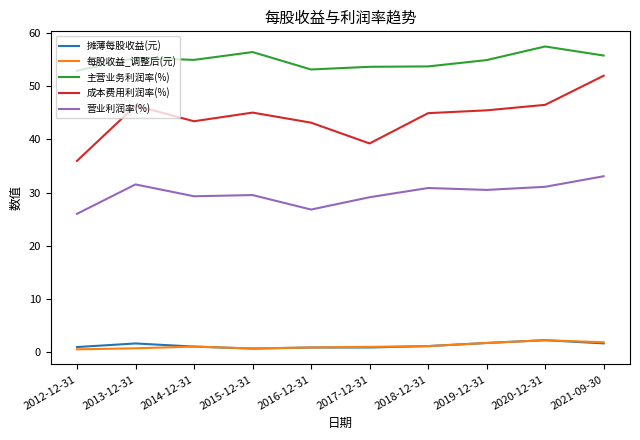

Between 2014-12-31 and 2017-12-31, which series saw the biggest shift?

成本费用利润率(%)